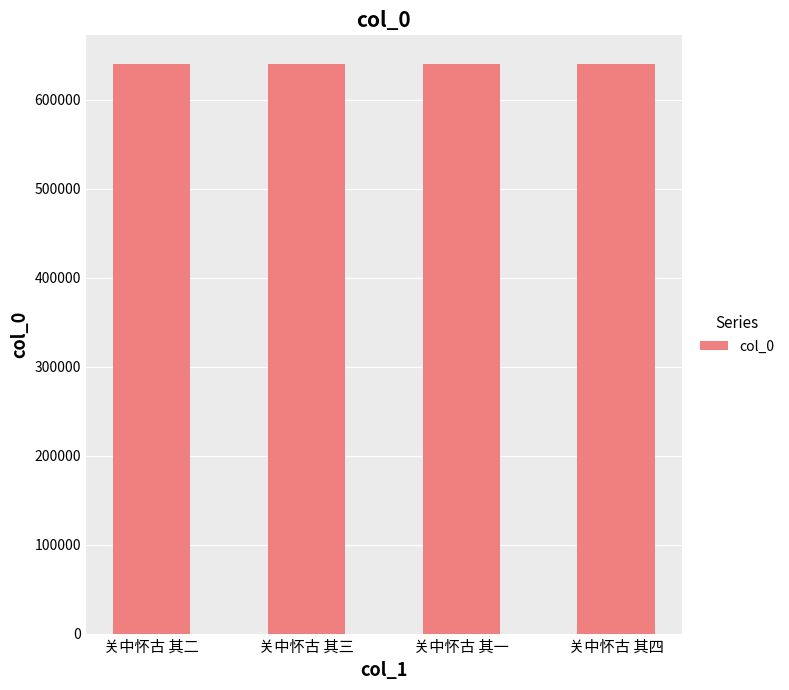

What is the approximate value at 关中怀古 其三?

640277